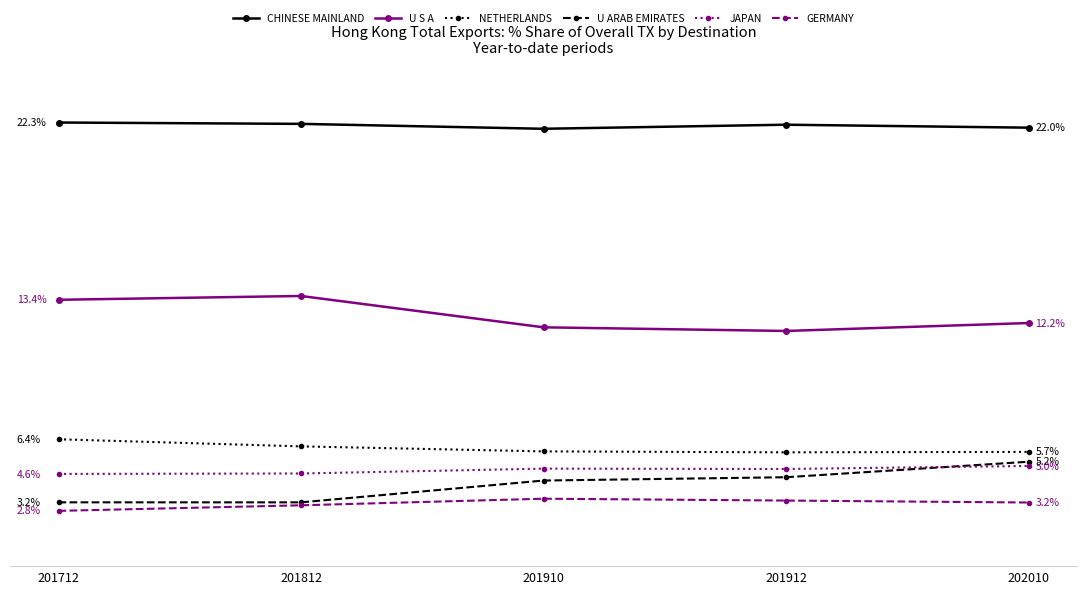

Which series has the widest spread of values?

U ARAB EMIRATES